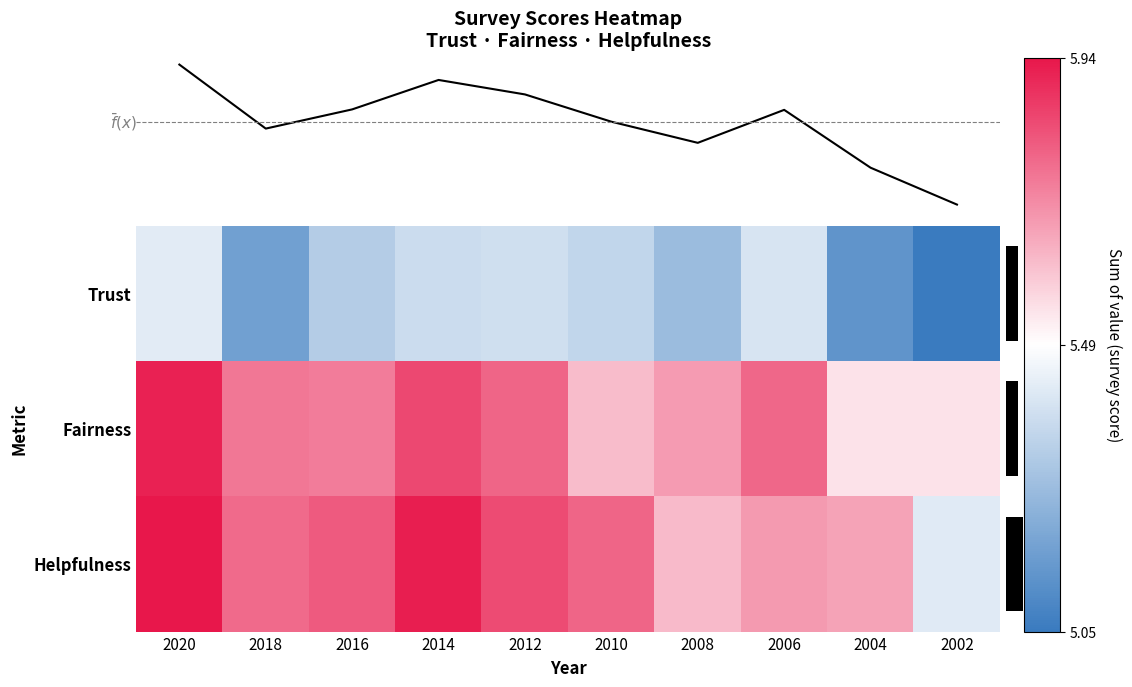

Reading left to right, transcribe all the data shown in this chart.

Trust: 2020=5.4	2018=5.2	2016=5.3	2014=5.4	2012=5.4	2010=5.4	2008=5.3	2006=5.4	2004=5.1	2002=5.0
Fairness: 2020=5.9	2018=5.7	2016=5.7	2014=5.8	2012=5.8	2010=5.6	2008=5.7	2006=5.8	2004=5.5	2002=5.5
Helpfulness: 2020=5.9	2018=5.8	2016=5.8	2014=5.9	2012=5.8	2010=5.8	2008=5.6	2006=5.7	2004=5.7	2002=5.4